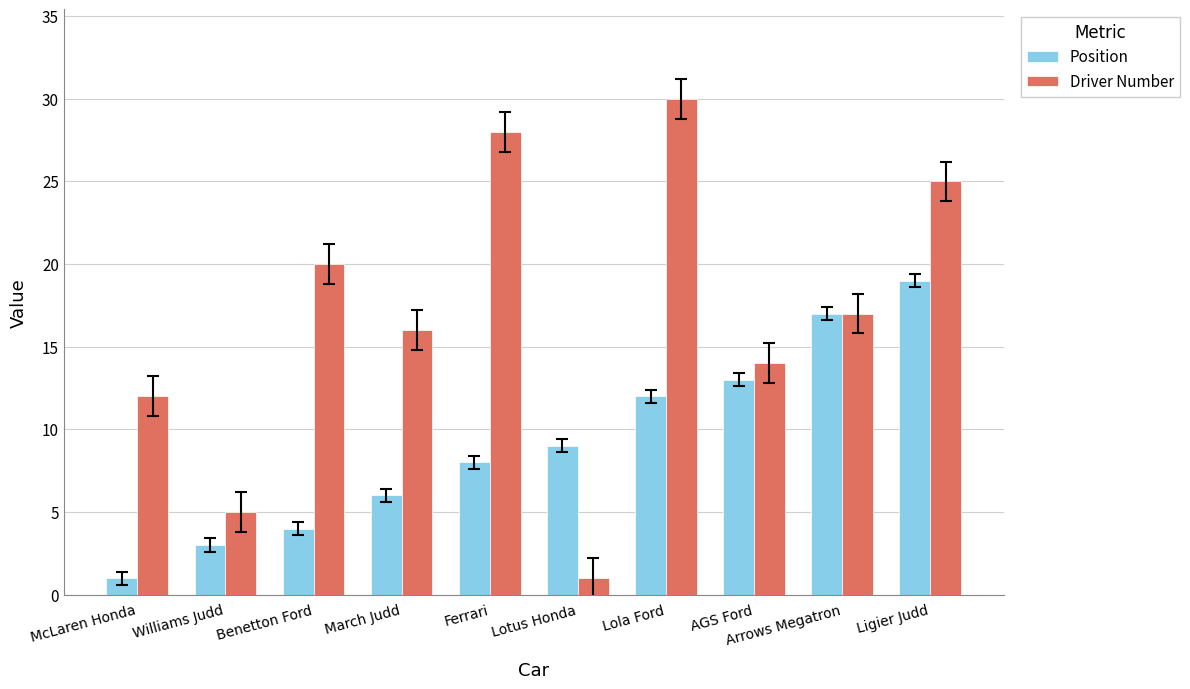

What is the difference between the highest and lowest values at McLaren Honda?

11